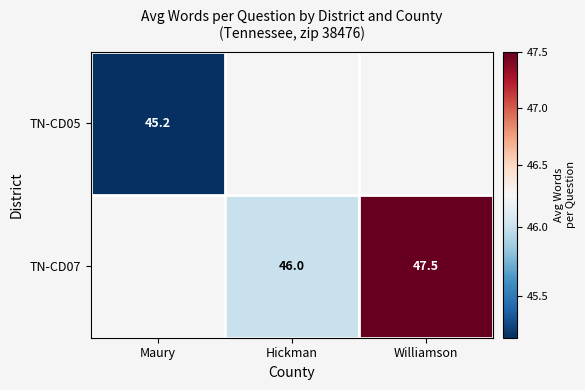

What is the greatest value displayed?

47.5